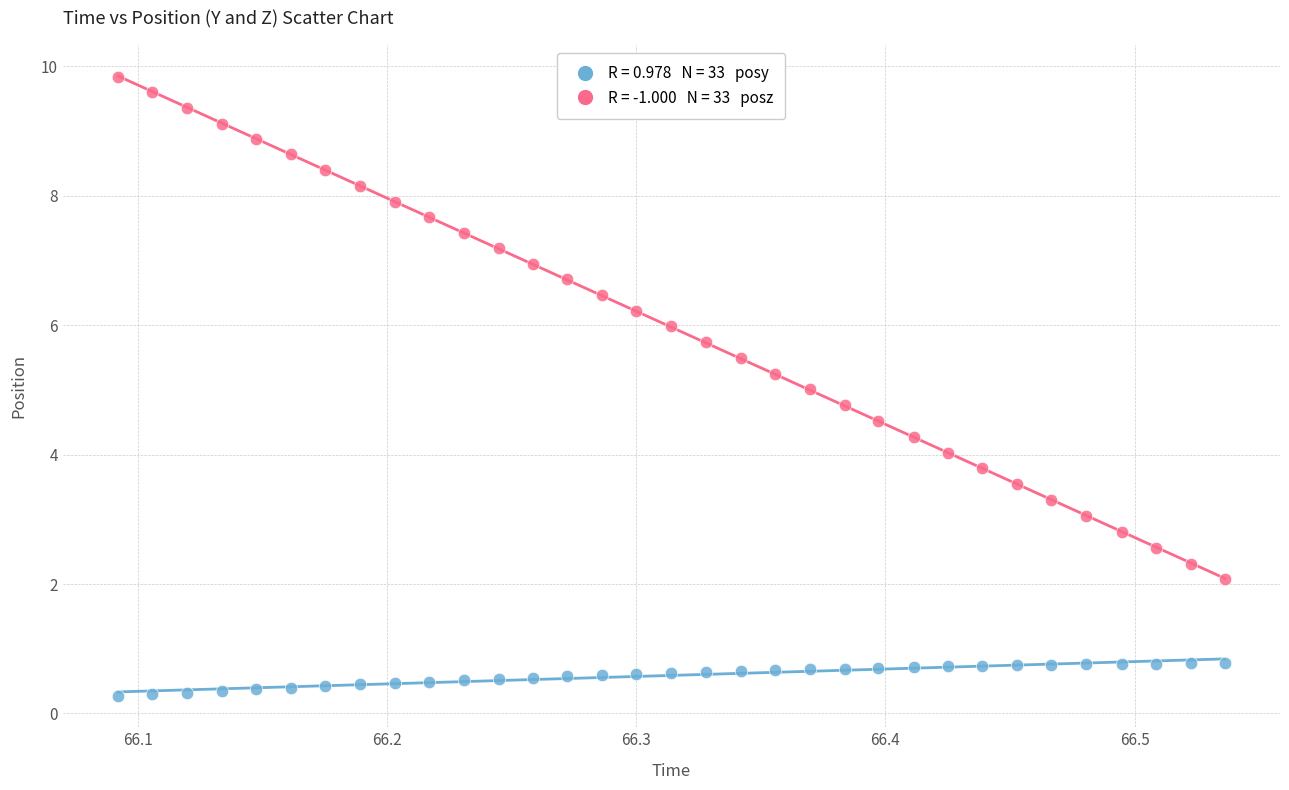

Across all data points, what is the range of Y values (max minus min)?

9.6